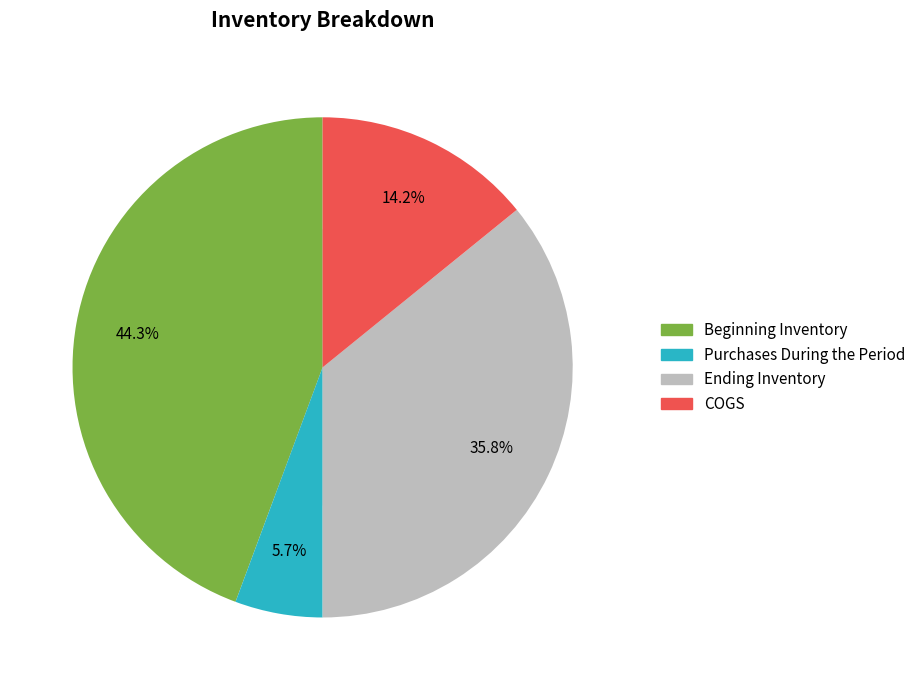

Does any single category account for the majority?

No